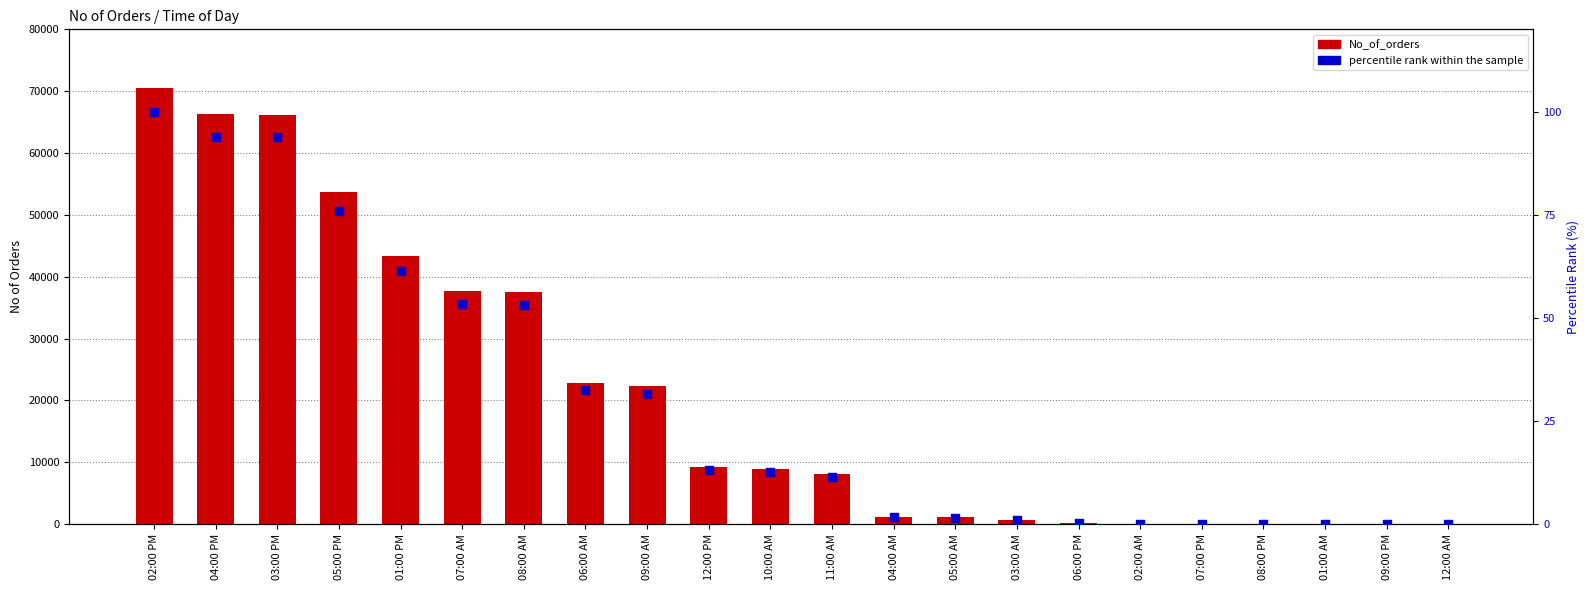

At which category is the sum across all series the highest?

02:00 PM